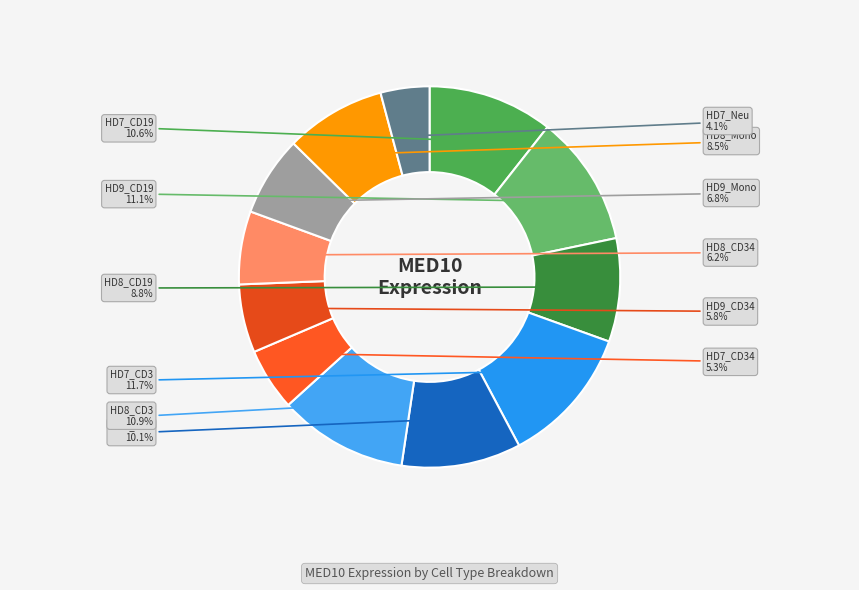

To the nearest percent, what is the combined percentage of HD7_CD3 and HD8_CD34?

18%